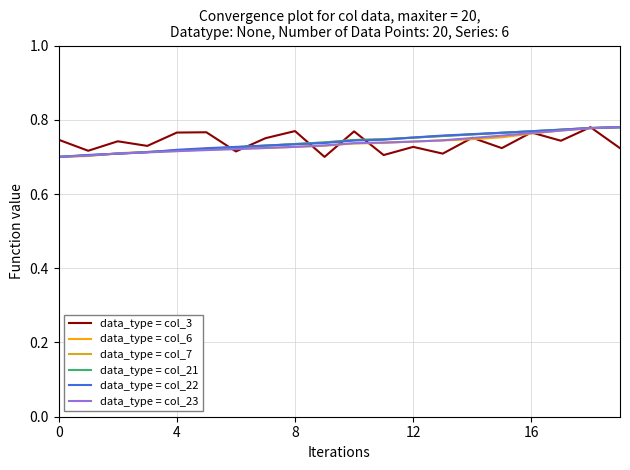

Is it true that data_type = col_23 equals 1.0 at 16?

False